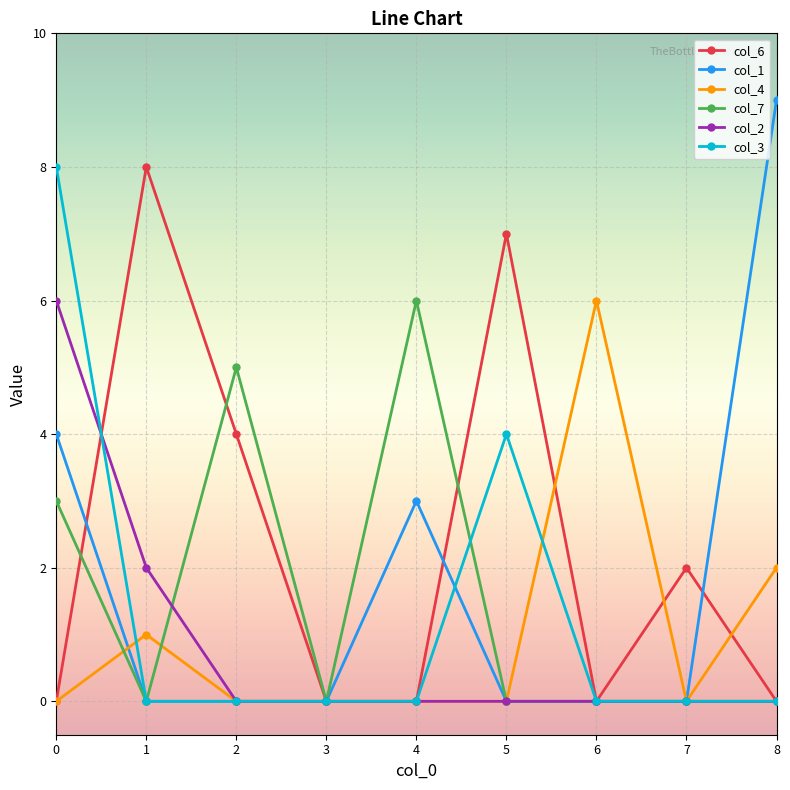

True or false: col_1 has more than 0 interior local peaks.

True